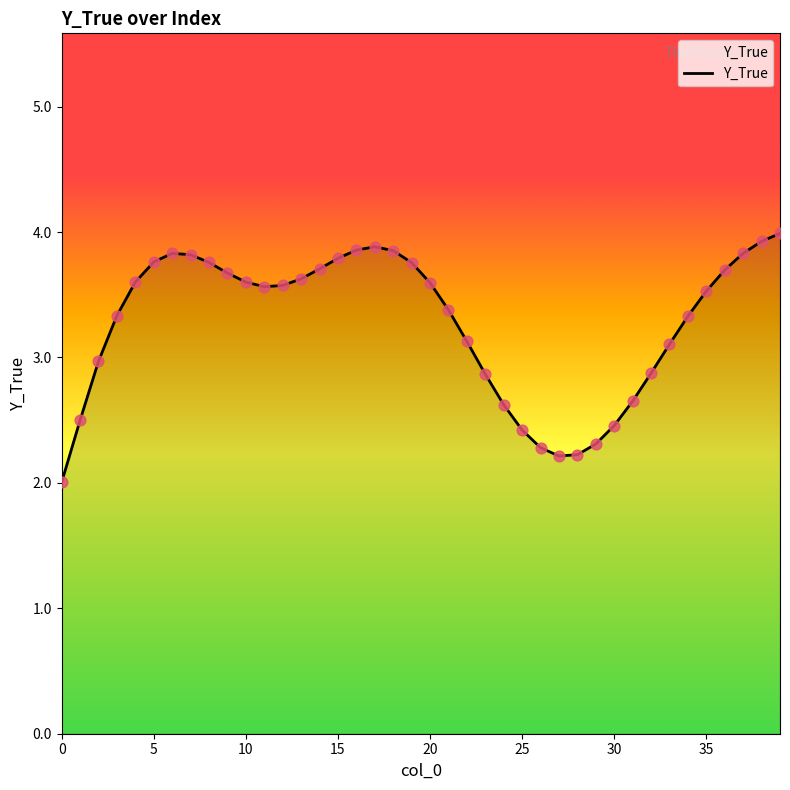

What is the maximum value shown in the chart?

4.0